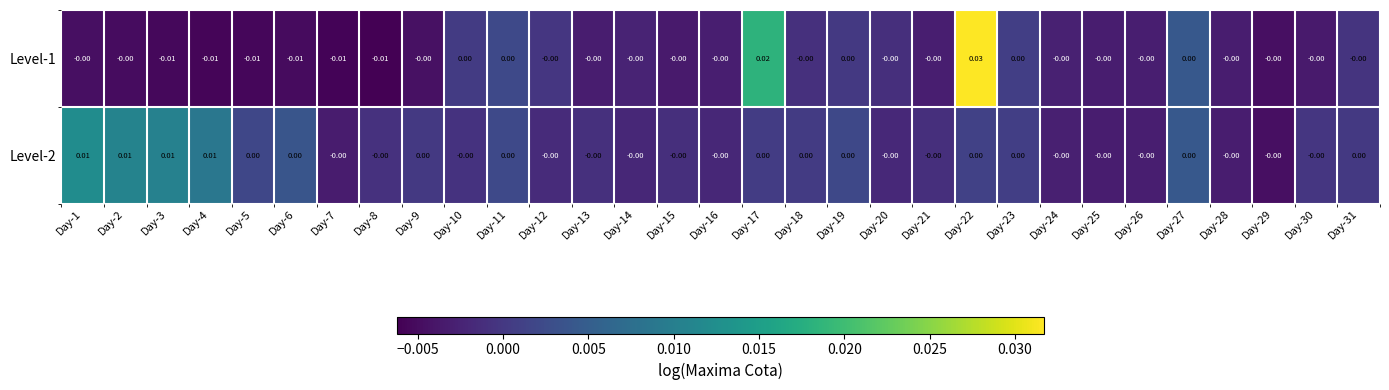

Rank the series by their maximum value, from highest to lowest.

Level-1, Level-2